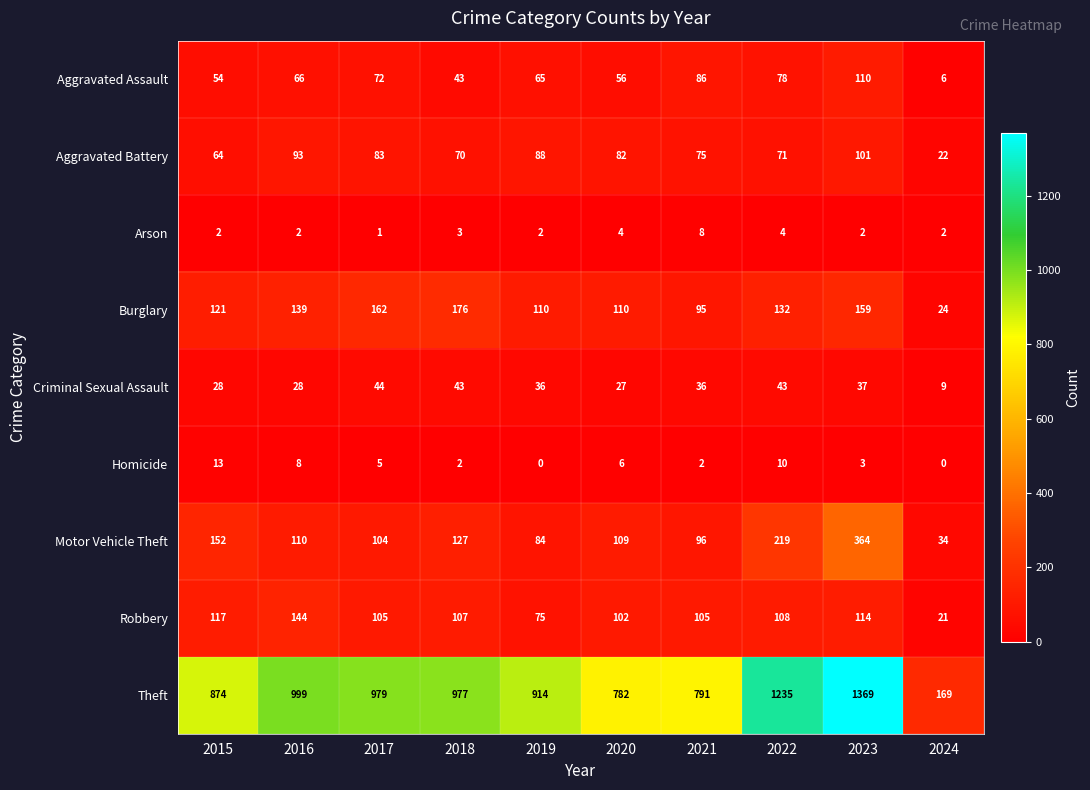

What is the total value across all series at 2016?

1589